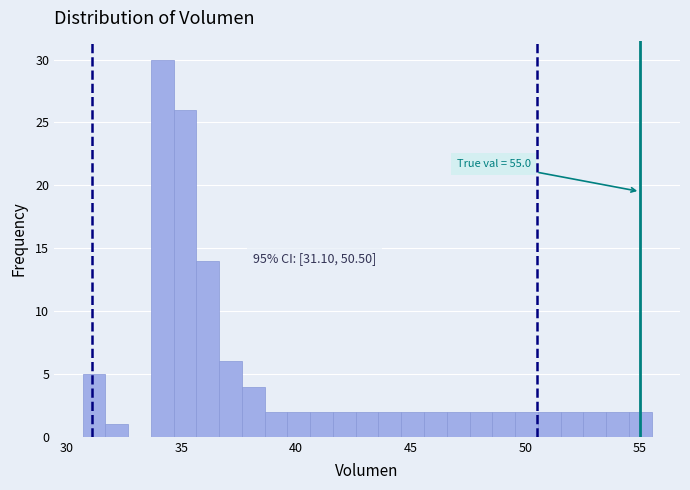

Around what value on the x-axis is the tallest bar? Give the approximate position of its centre, as read against the axis.

34.0